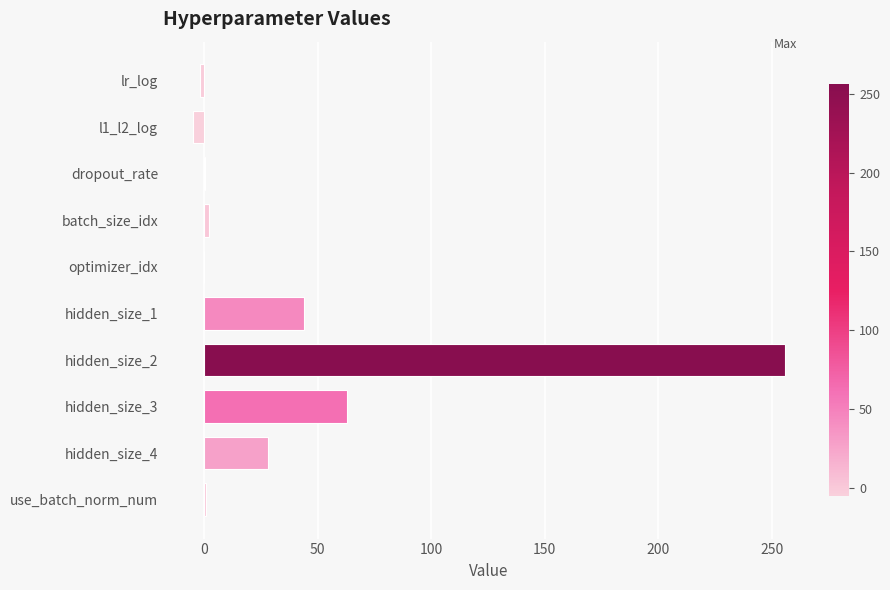

At which label is the value closest to 125?

hidden_size_3